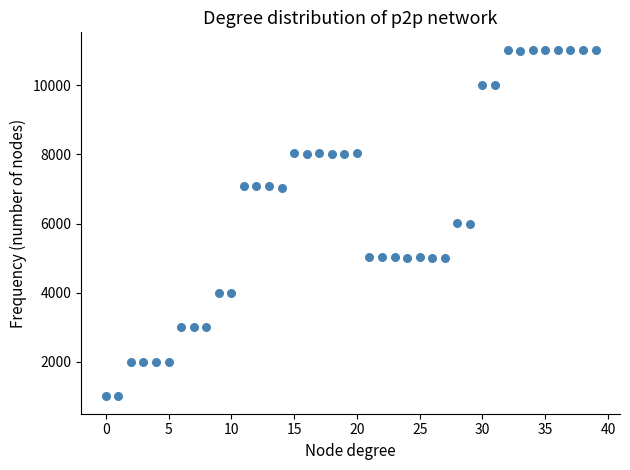

What is the range of Y values (max minus min)?

10032